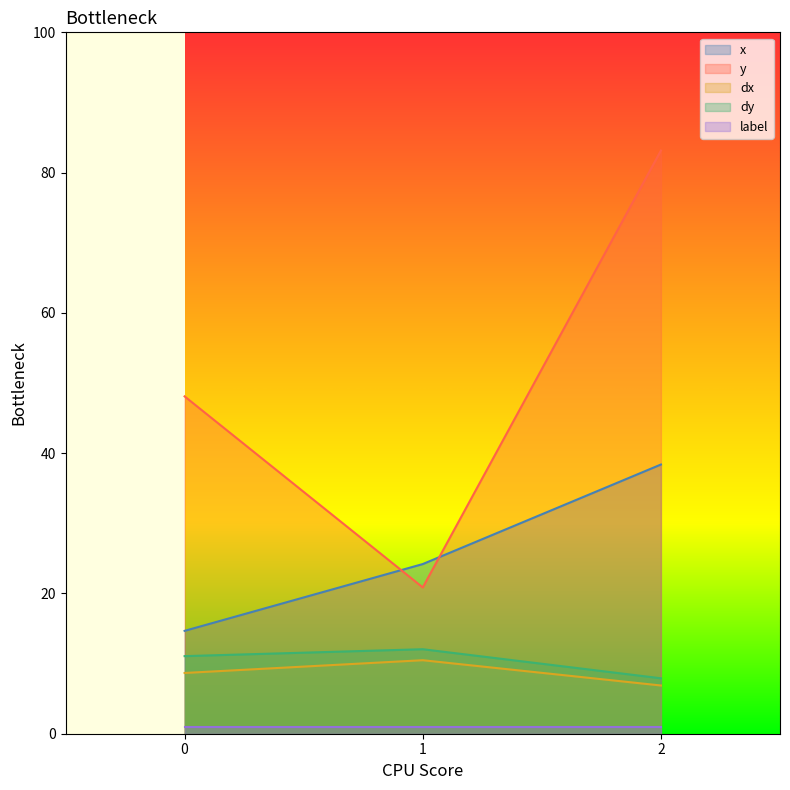

Which series changed the most between 0 and 1?

y